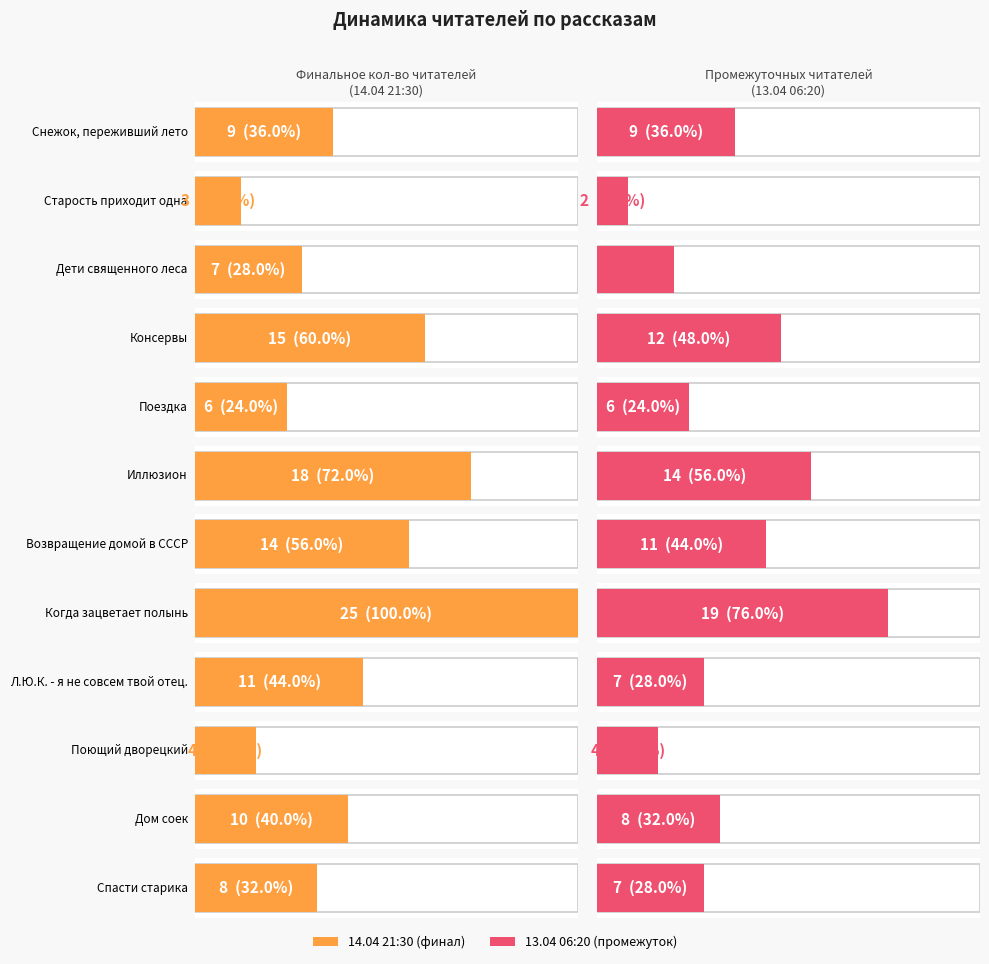

Does the chart contain any negative values?

No